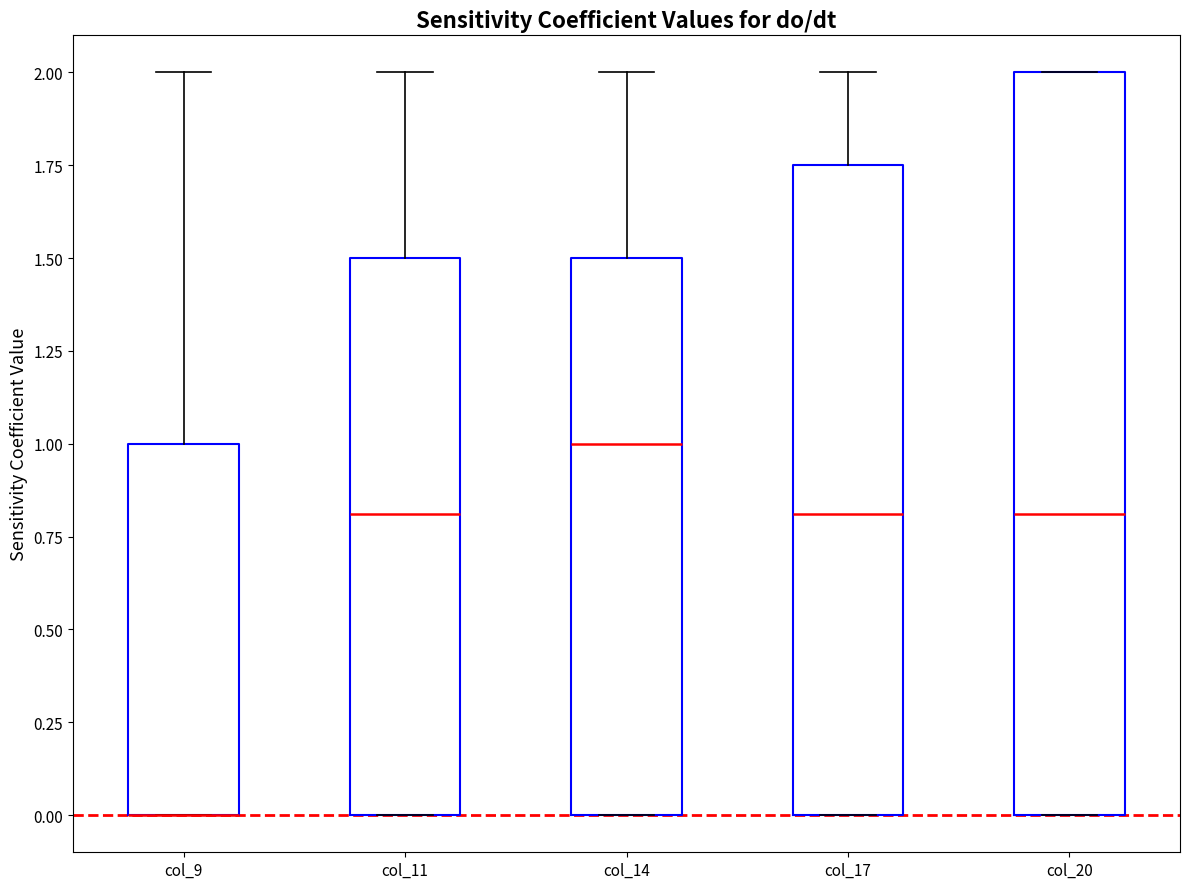

Reading left to right, read every box against the y-axis: the position of its median line, the range the box covers, and the ends of its whiskers. The values are not printed on the chart, so give them approximately, as read against the axis.

col_9: median 0.00 (drawn on the box's lower edge), box 0.00 to 1.00, whiskers 0.00 to 2.00
col_11: median 0.80, box 0.00 to 1.50, whiskers 0.00 to 2.00
col_14: median 1.00, box 0.00 to 1.50, whiskers 0.00 to 2.00
col_17: median 0.80, box 0.00 to 1.75, whiskers 0.00 to 2.00
col_20: median 0.80, box 0.00 to 2.00, whiskers 0.00 to 2.00